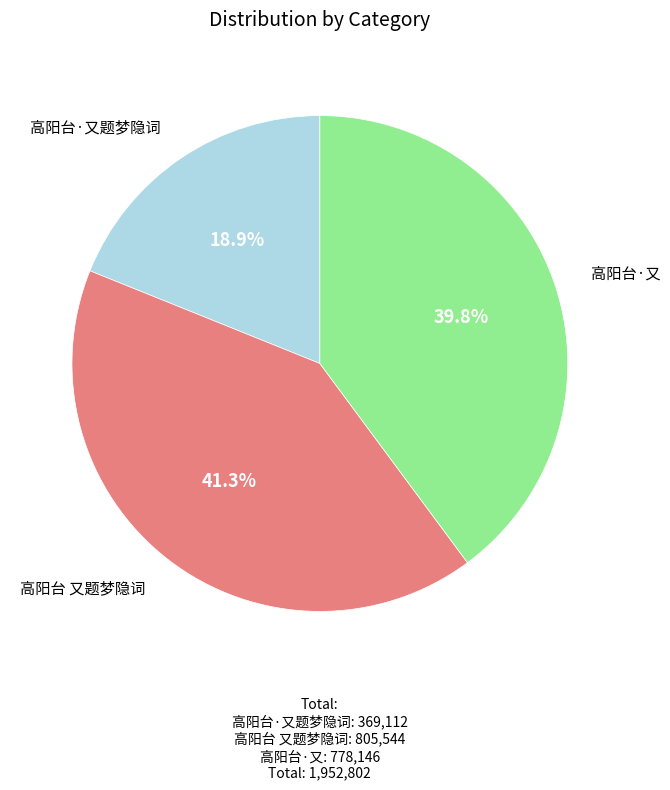

True or false: 高阳台 又题梦隐词 accounts for 41% of the total.

True